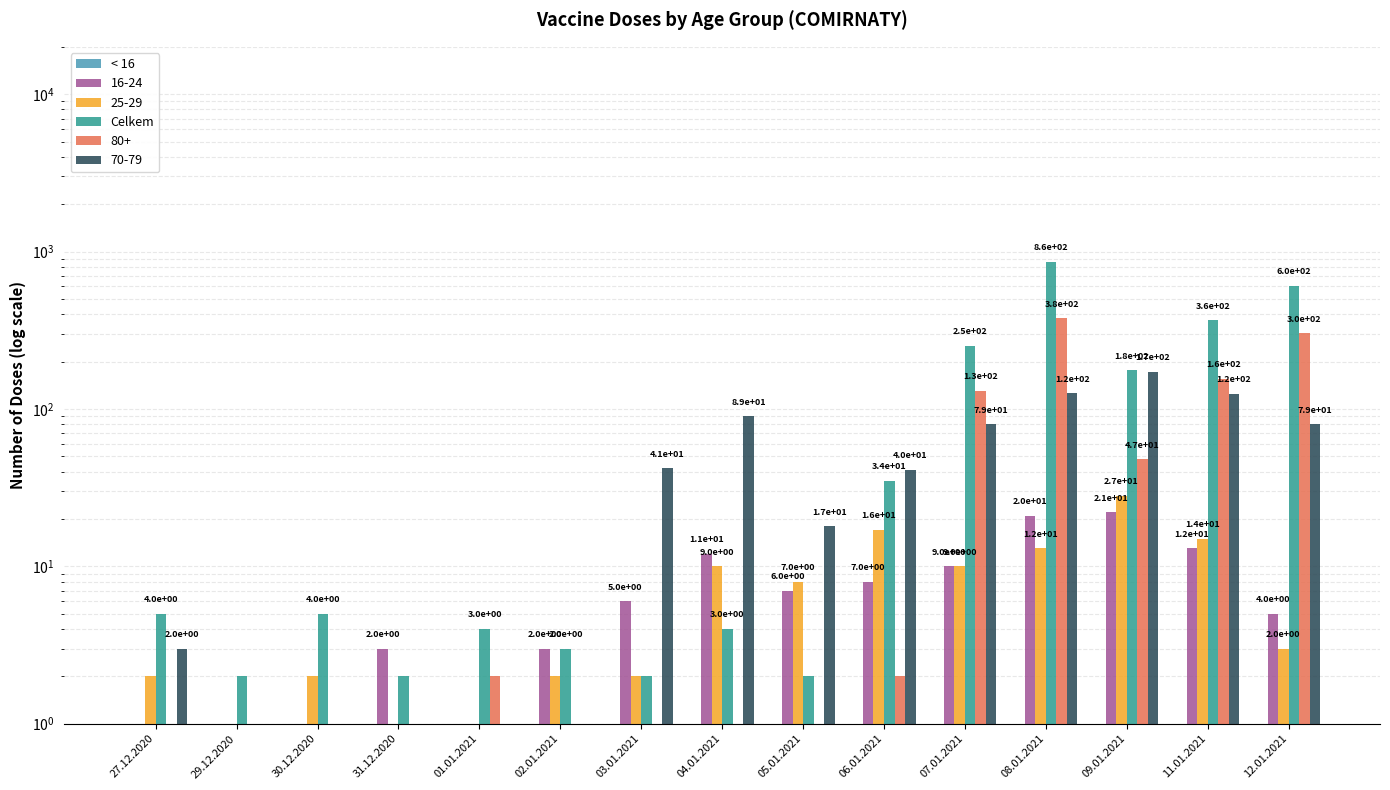

What is the maximum value shown in the chart?

857